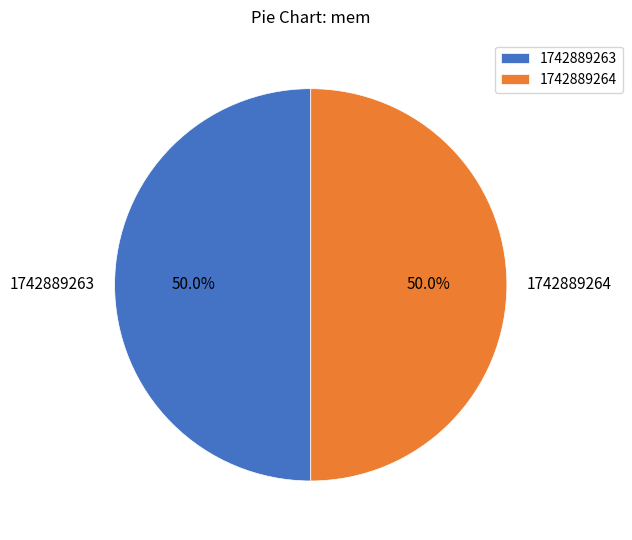

How much of the chart is everything except 1742889263?

50.0%